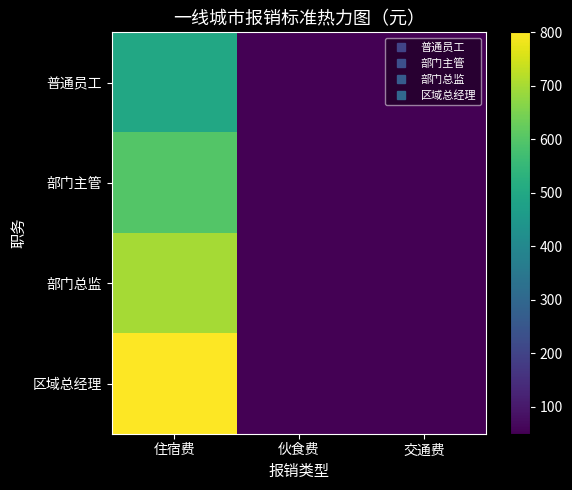

Which label corresponds to the smallest value in the chart?

伙食费